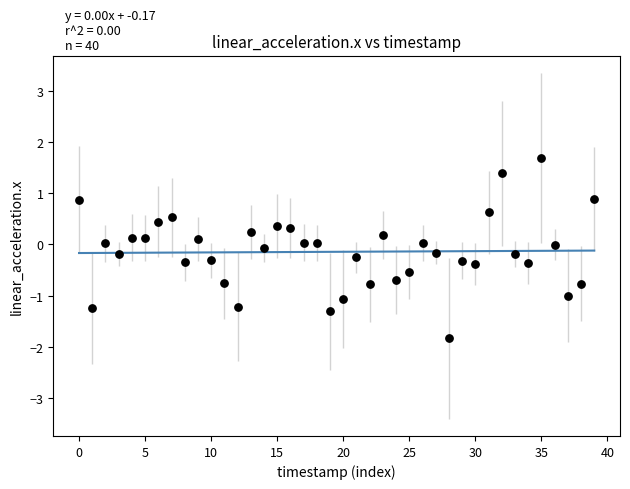

What is the range of Y values (max minus min)?

3.5